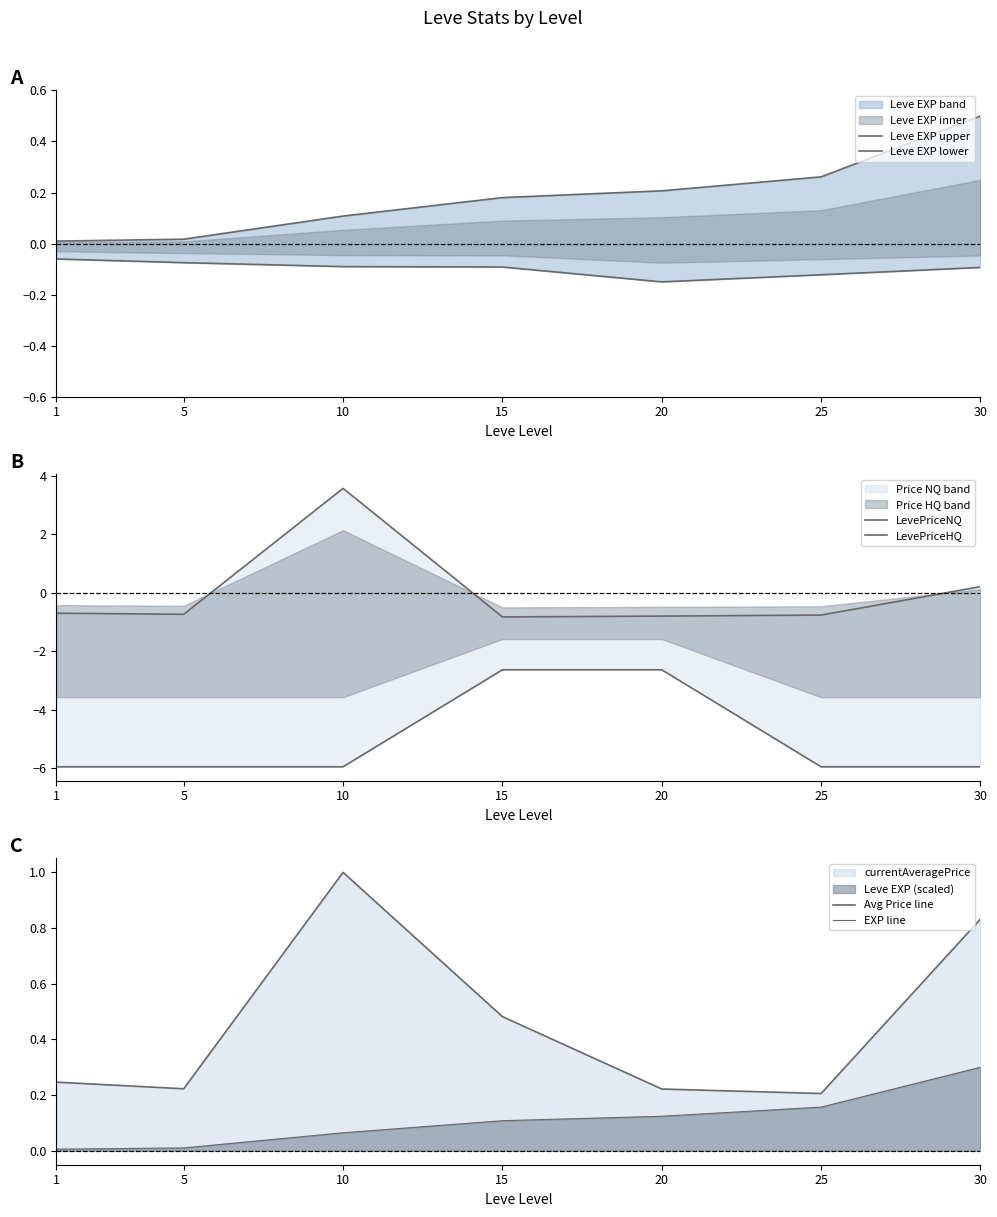

What is the approximate value of LevePriceHQ at 20?

-2.6